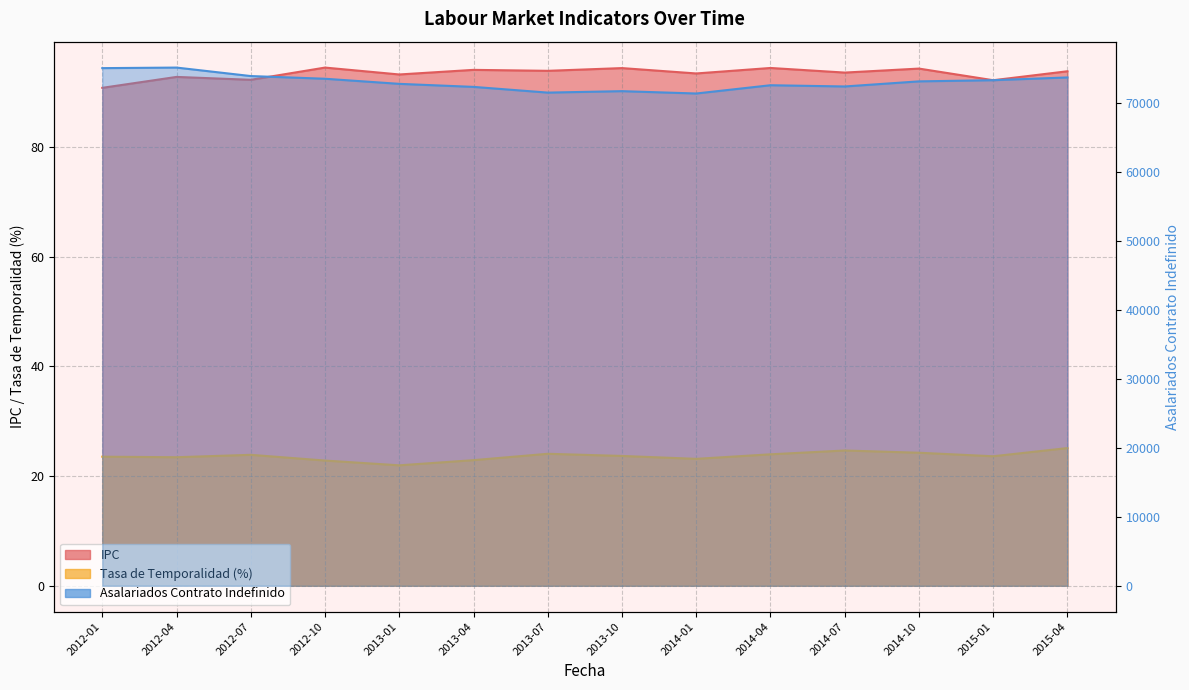

Which category has the highest value across all series?

2012-04